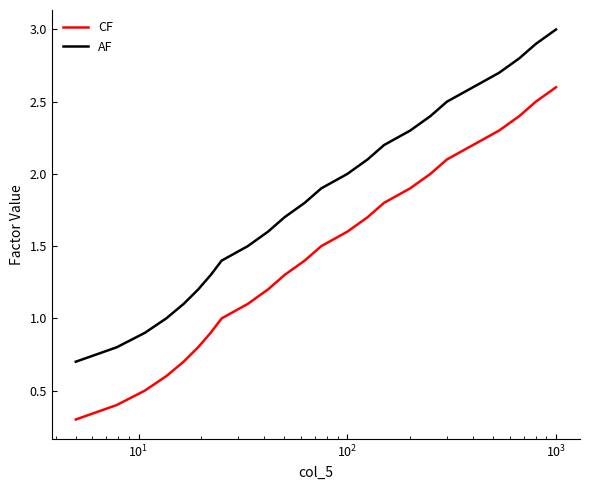

True or false: AF and CF intersect in this chart.

False